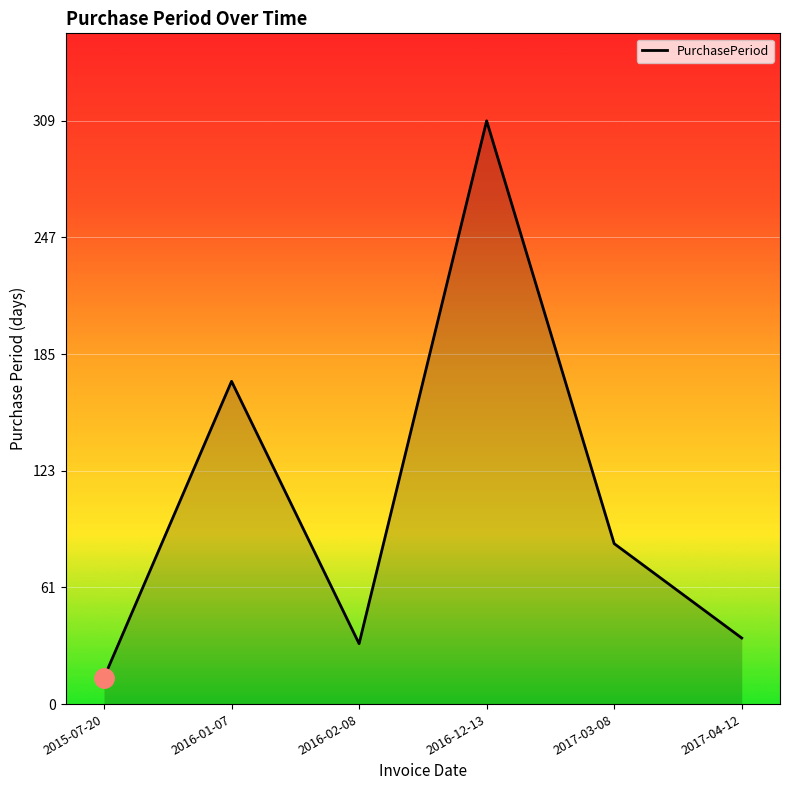

Is it true that the value at 2016-02-08 is 32?

True